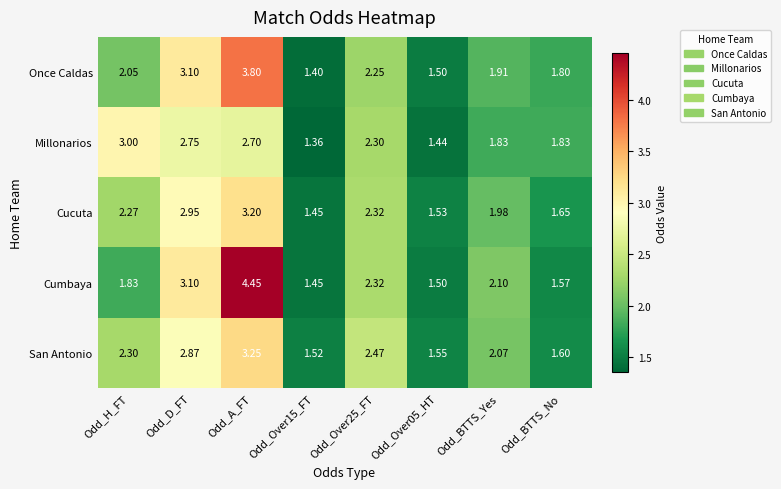

Which category has the highest value in the San Antonio series?

Odd_A_FT